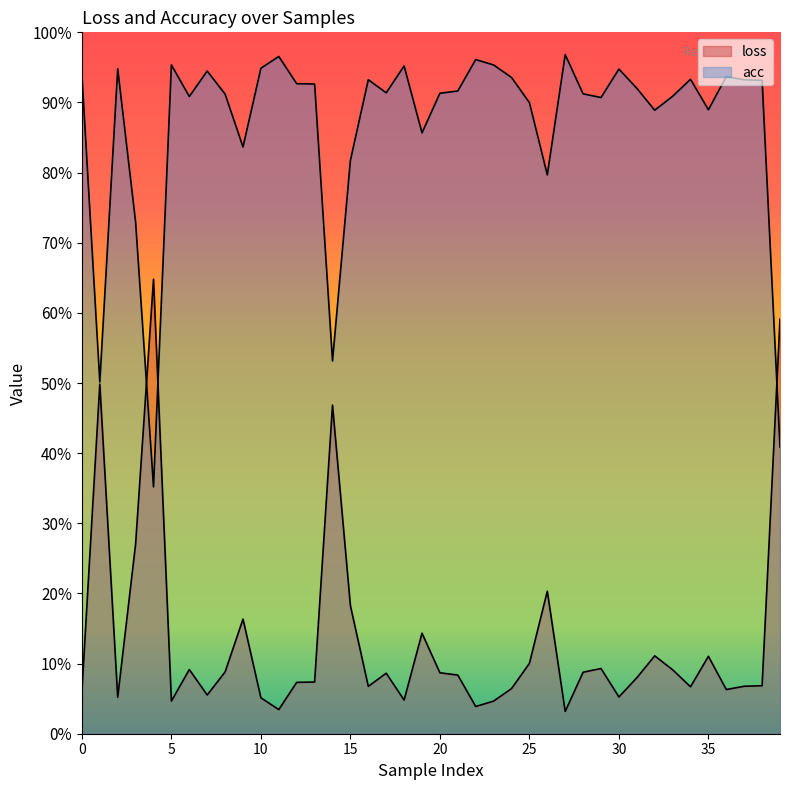

In acc, how many points are higher than both neighbors (excluding endpoints)?

11